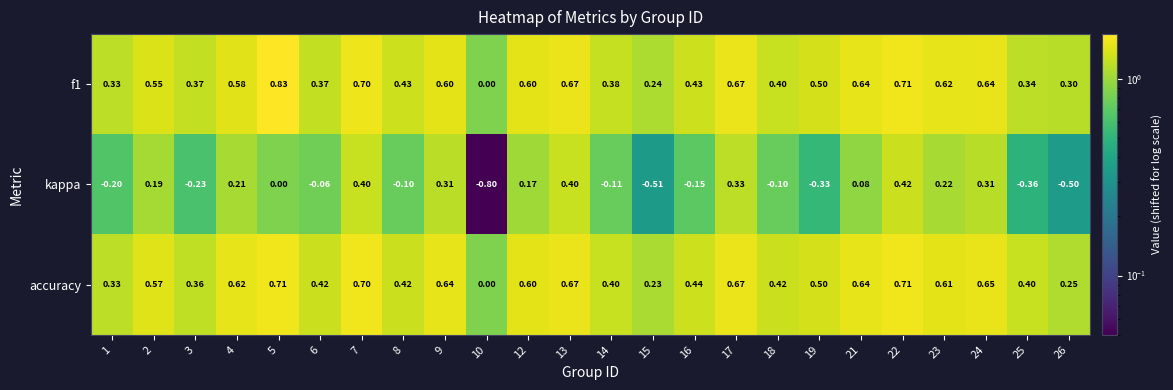

Which series has the largest total across all categories?

accuracy